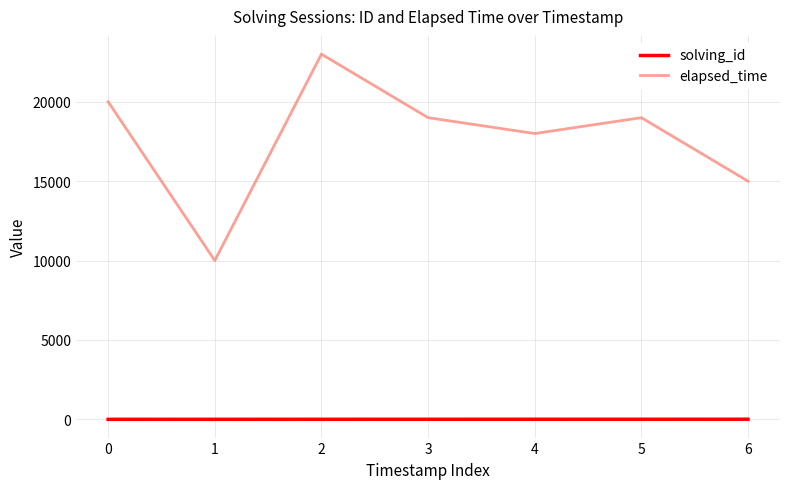

True or false: solving_id and elapsed_time cross at least once.

False